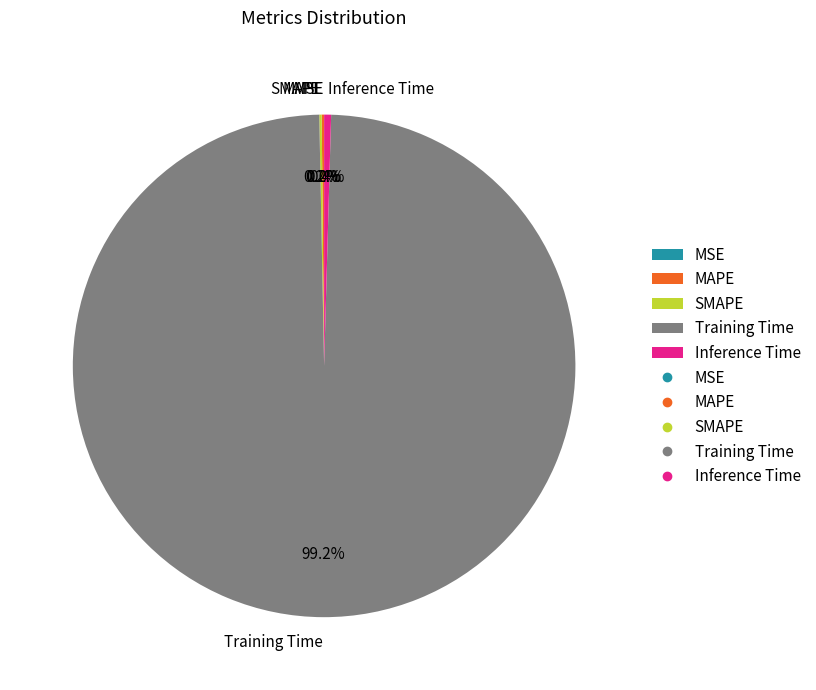

Is it true that Training Time is 89% of the pie?

False